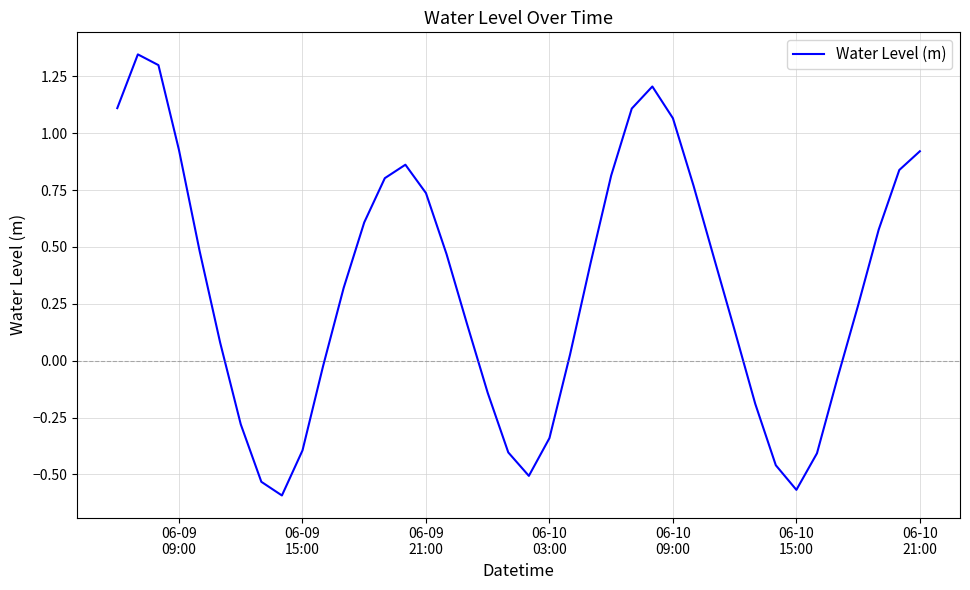

What is the difference between the maximum and minimum values?

1.9